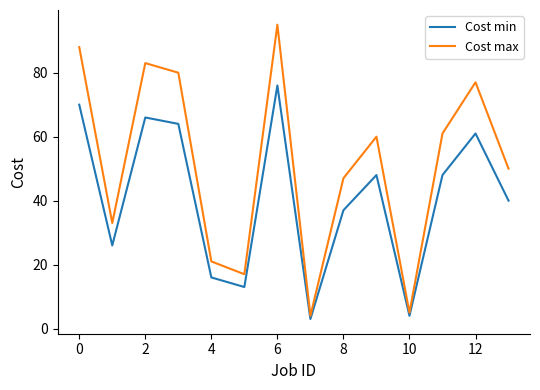

Which series has the largest range (max minus min)?

Cost max